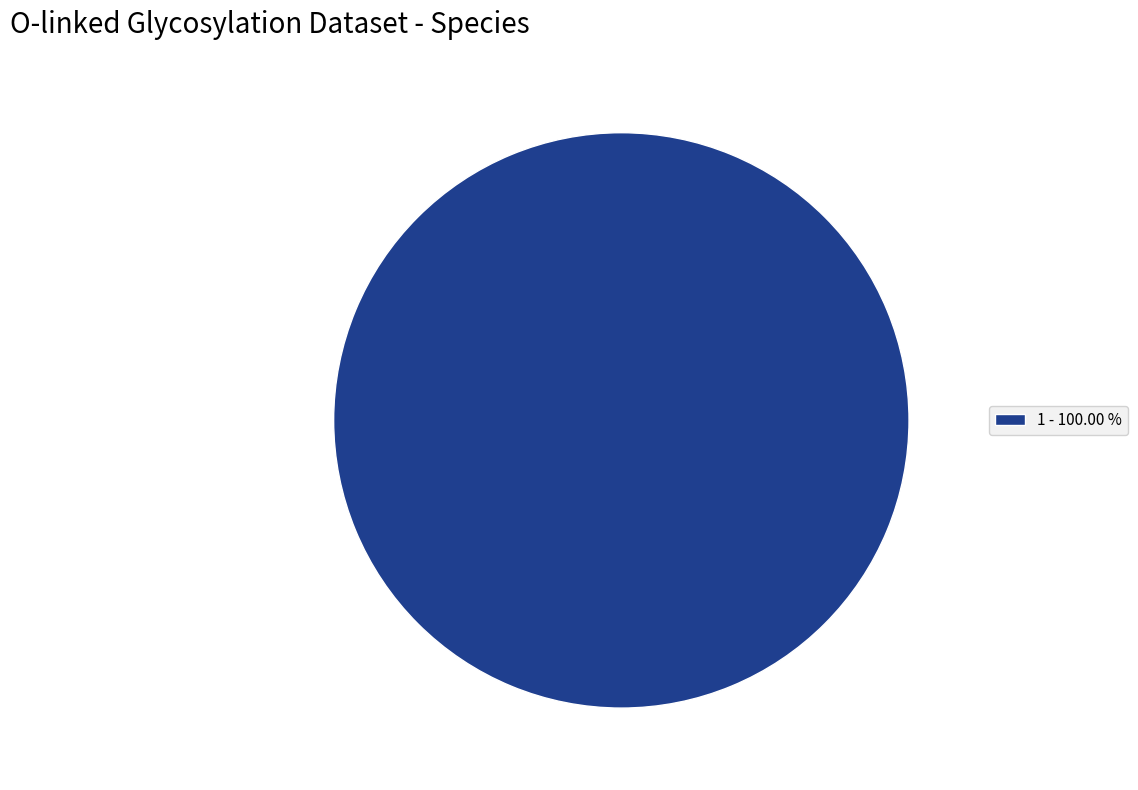

Is there a majority slice in this chart?

Yes